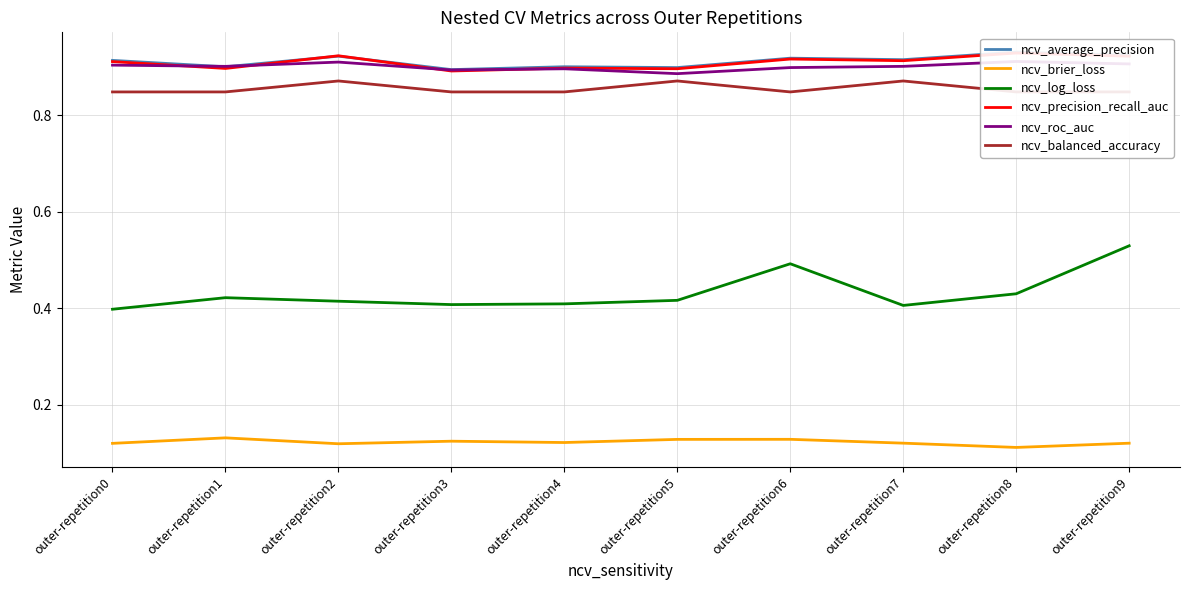

What are all the series names shown in the legend?

ncv_average_precision, ncv_brier_loss, ncv_log_loss, ncv_precision_recall_auc, ncv_roc_auc, ncv_balanced_accuracy